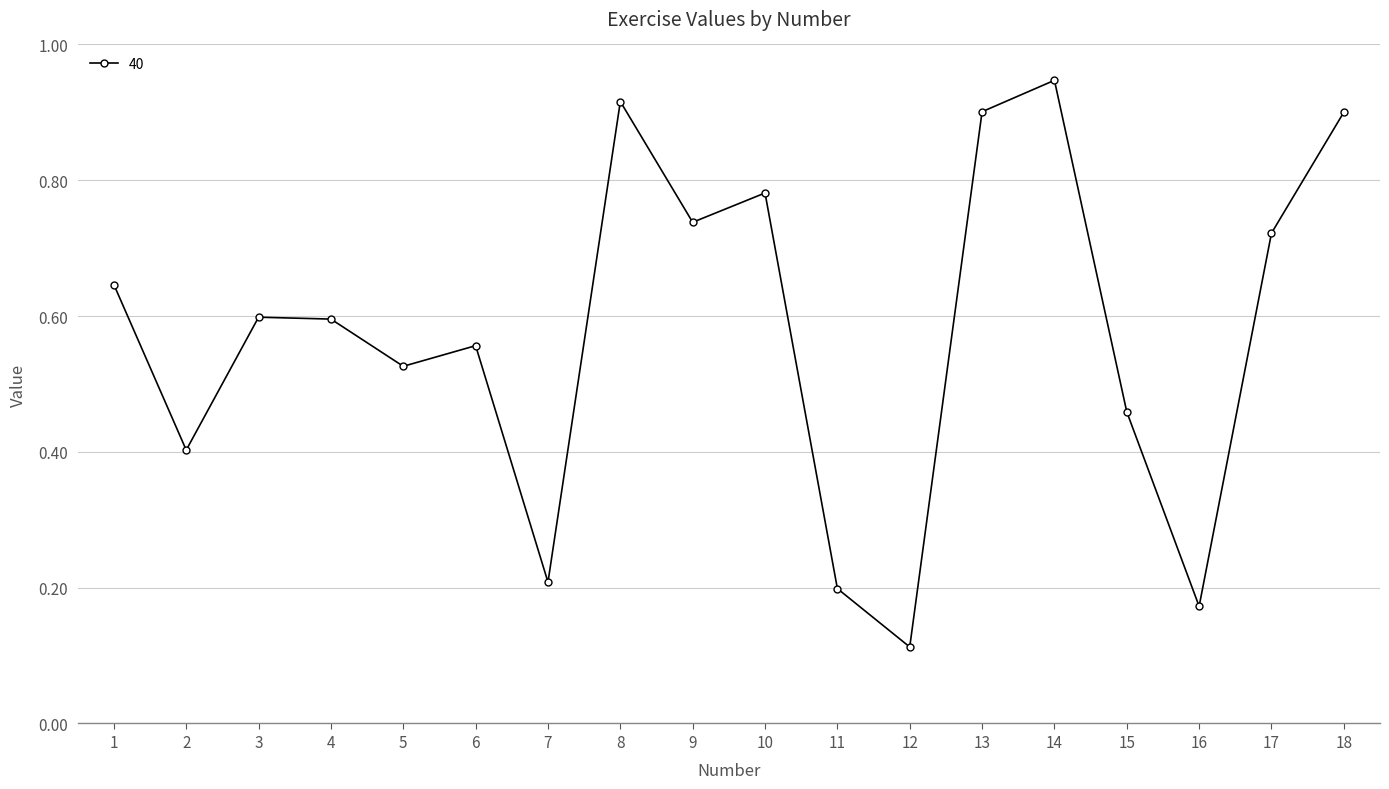

What is the sum of the values at 16 and 14?

1.1